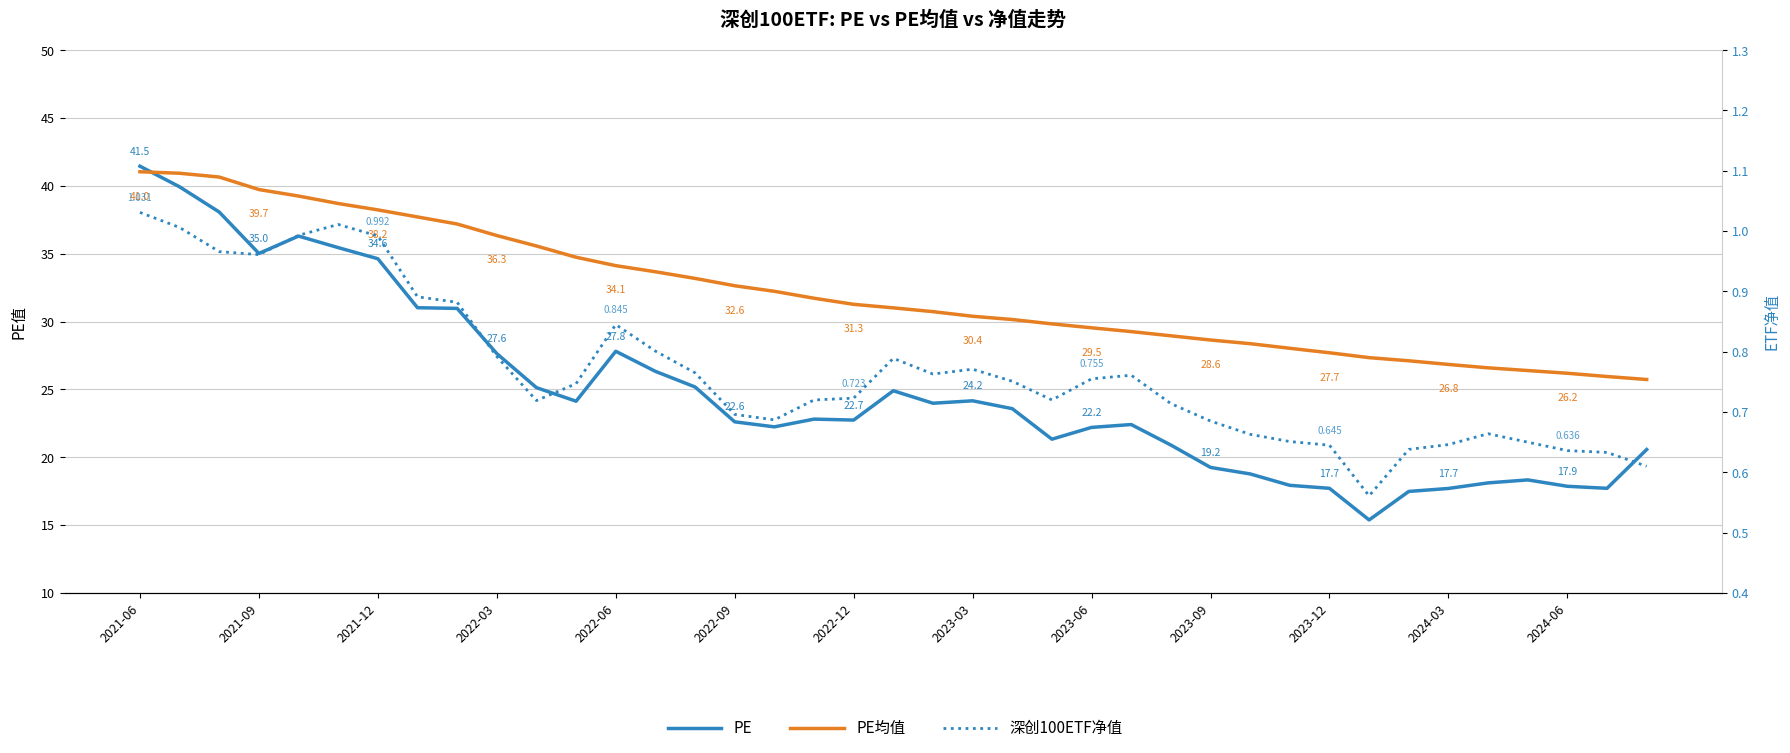

Reading left to right, list all the values displayed in this chart.

PE: 41.5	39.9	38.1	35.0	36.3	35.5	34.6	31.0	31.0	27.6	25.1	24.1	27.8	26.3	25.2	22.6	22.2	22.8	22.7	24.9	24.0	24.2	23.6	21.3	22.2	22.4	20.9	19.2	18.8	17.9	17.7	15.4	17.5	17.7	18.1	18.3	17.9	17.7	20.6
PE均值: 41.0	40.9	40.6	39.7	39.2	38.7	38.2	37.7	37.2	36.3	35.6	34.7	34.1	33.7	33.2	32.6	32.2	31.7	31.3	31.0	30.7	30.4	30.1	29.8	29.5	29.3	28.9	28.6	28.4	28.0	27.7	27.3	27.1	26.8	26.6	26.4	26.2	25.9	25.7
深创100ETF净值: 1.0	1.0	1.0	1.0	1.0	1.0	1.0	0.9	0.9	0.8	0.7	0.7	0.8	0.8	0.8	0.7	0.7	0.7	0.7	0.8	0.8	0.8	0.8	0.7	0.8	0.8	0.7	0.7	0.7	0.7	0.6	0.6	0.6	0.6	0.7	0.7	0.6	0.6	0.6